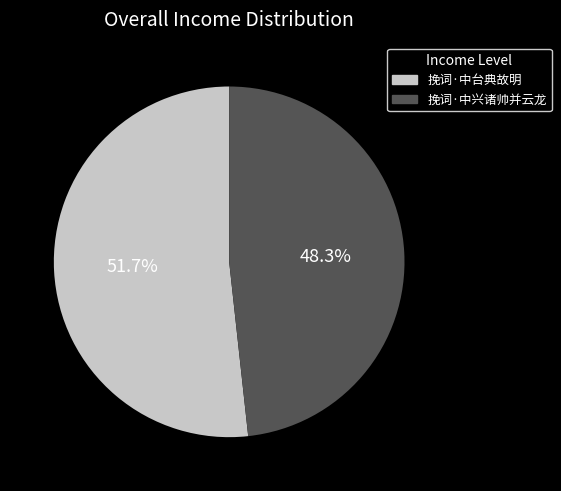

True or false: 挽词·中兴诸帅并云龙 accounts for 48% of the total.

True